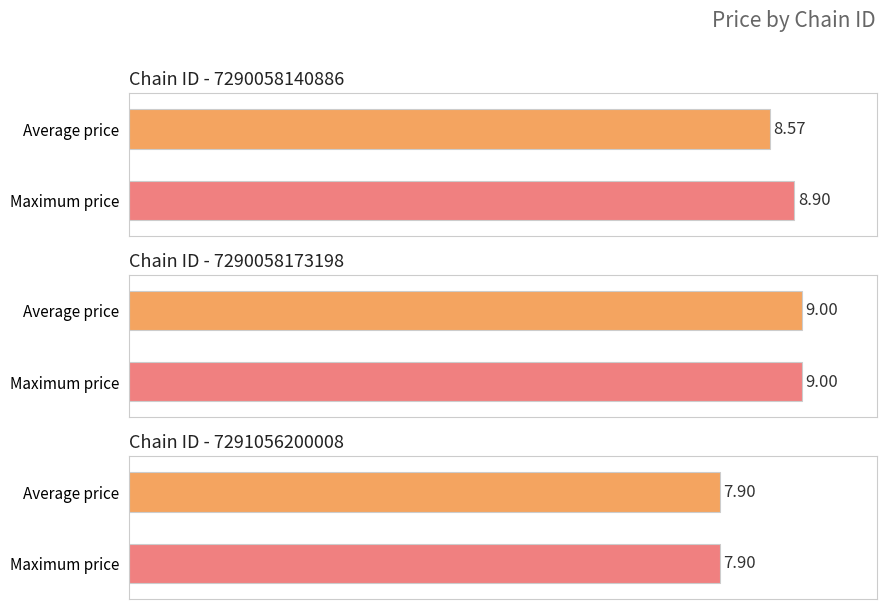

Which series has the largest total across all categories?

max_price